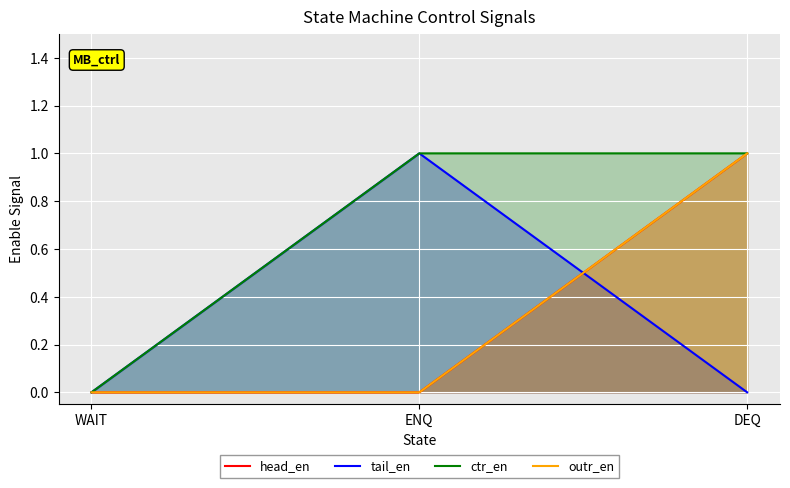

What is the label of the 2nd point from the left?

ENQ